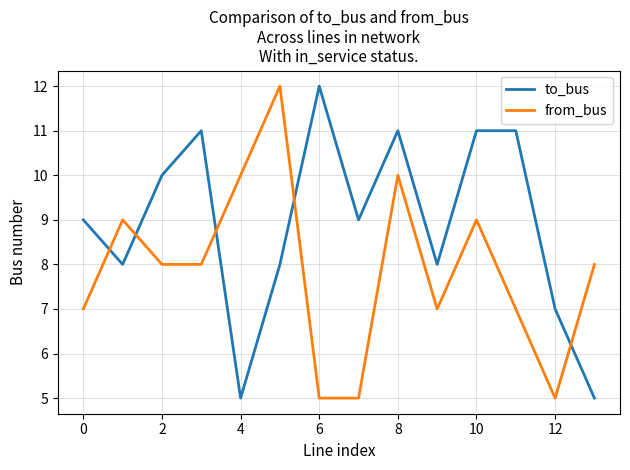

List the series in order of their overall mean, highest first.

to_bus, from_bus